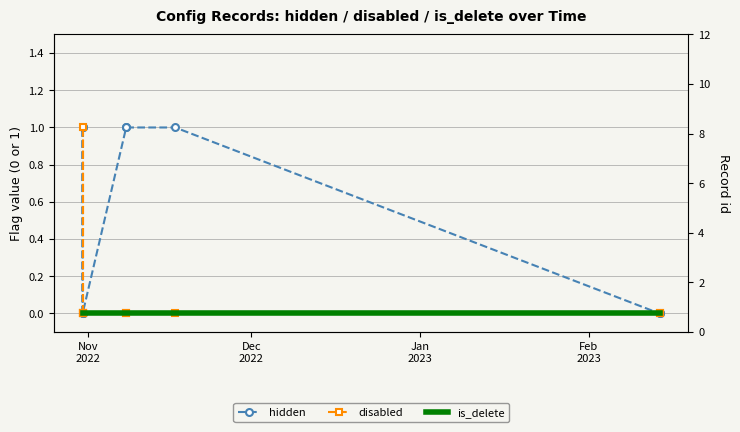

Is the value of is_delete at 5 greater than the value of disabled at 6?

No